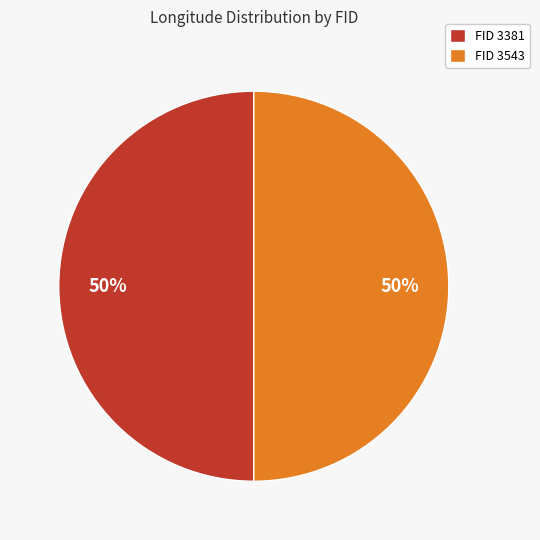

Combined, do FID 3381 and FID 3543 account for over 50%?

Yes